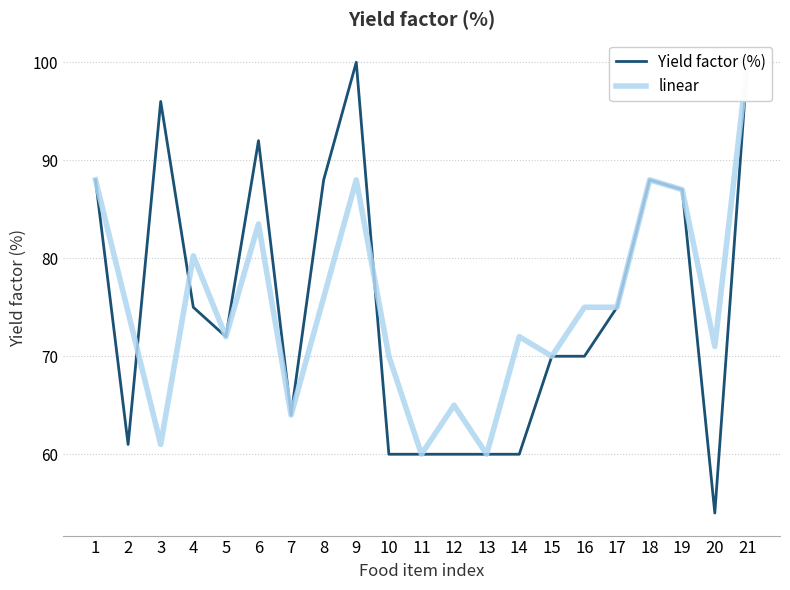

Between 5 and 12, which series saw the biggest shift?

Yield factor (%)